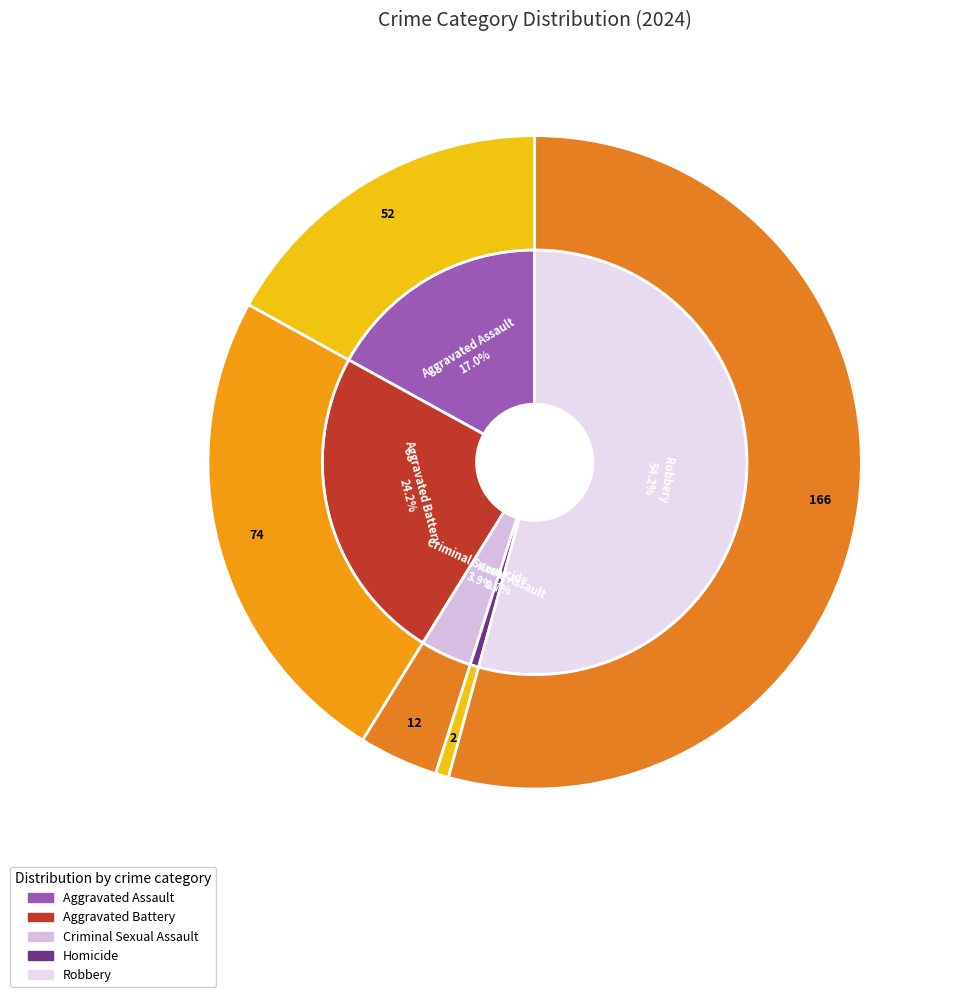

How many segments does this pie chart have?

5